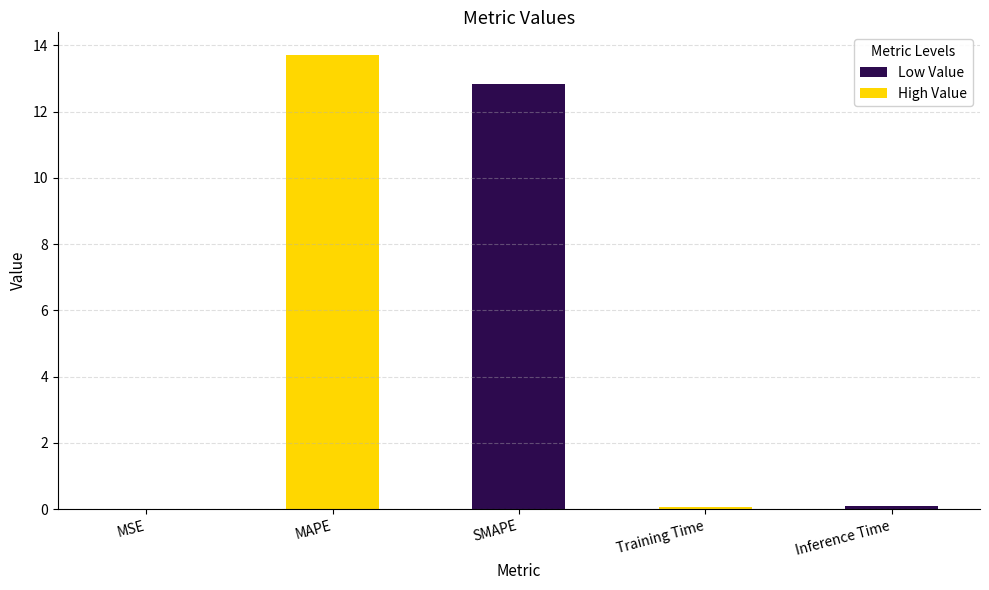

What is the maximum value shown in the chart?

13.7